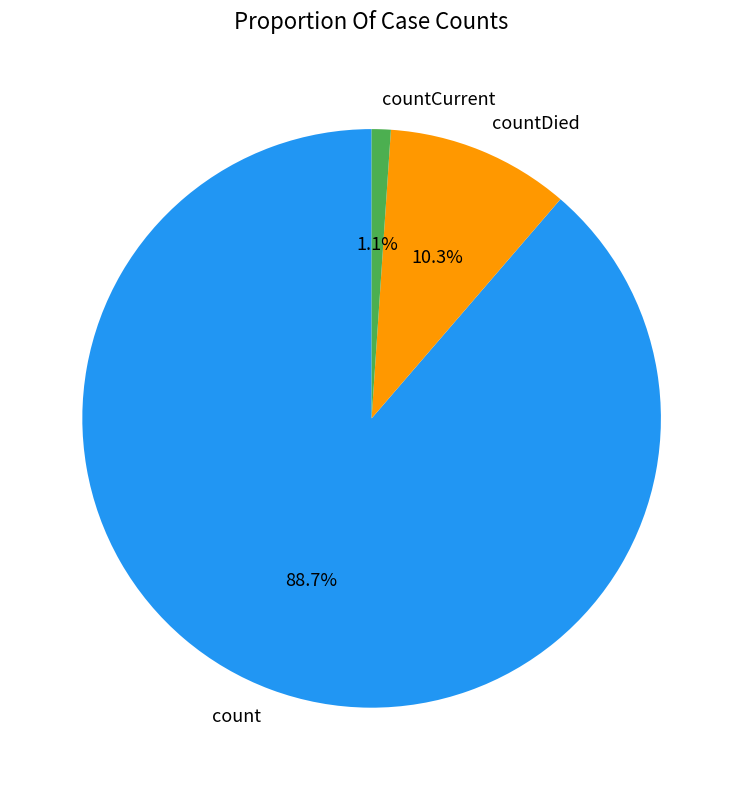

To the nearest percent, what is the difference between the count and countDied slice percentages?

78%